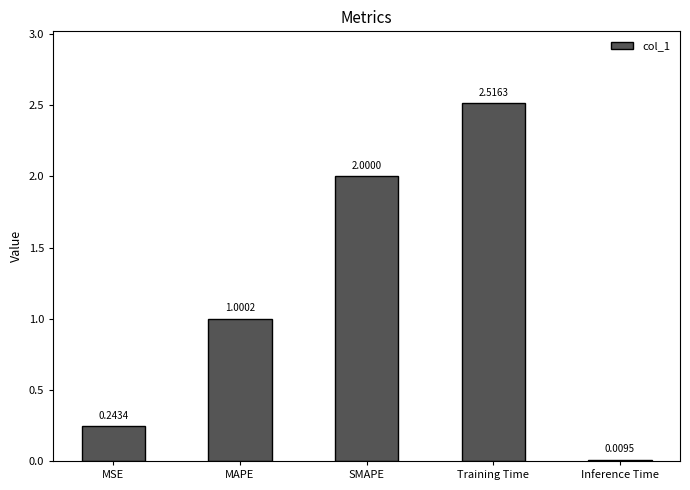

Which has a higher value, Training Time or MAPE?

Training Time